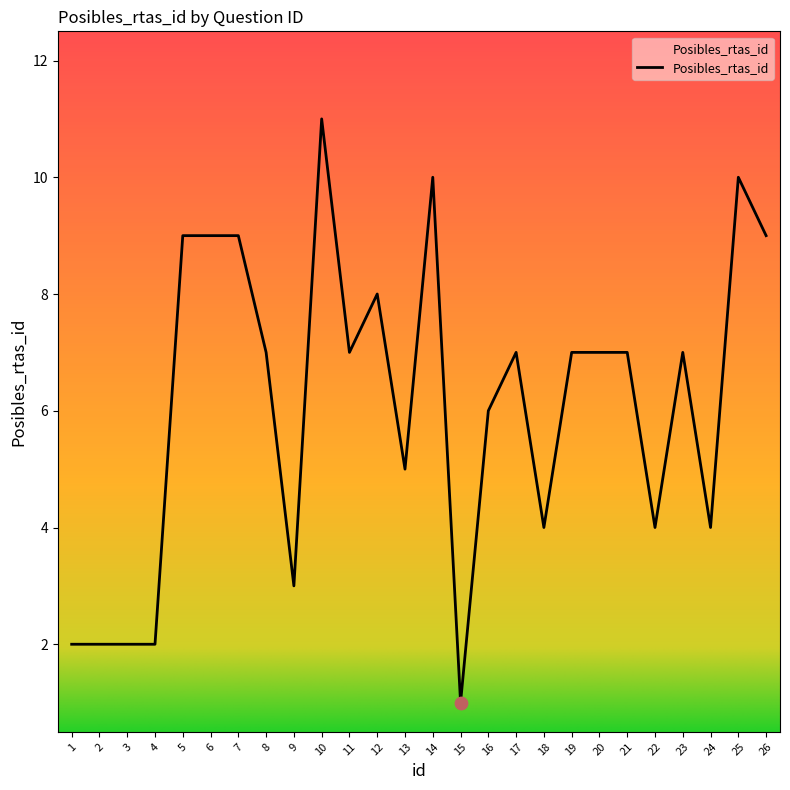

Approximately how many times larger is the value at 10 compared to 3?

5.5